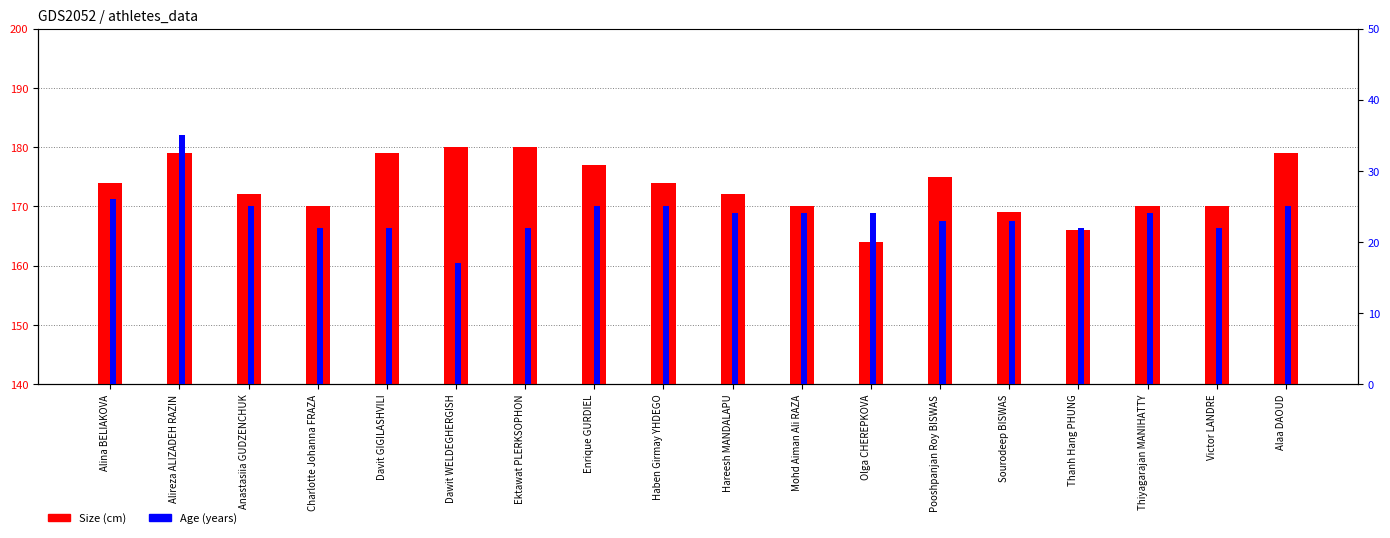

At which category is the sum across all series the highest?

Alireza ALIZADEH RAZIN